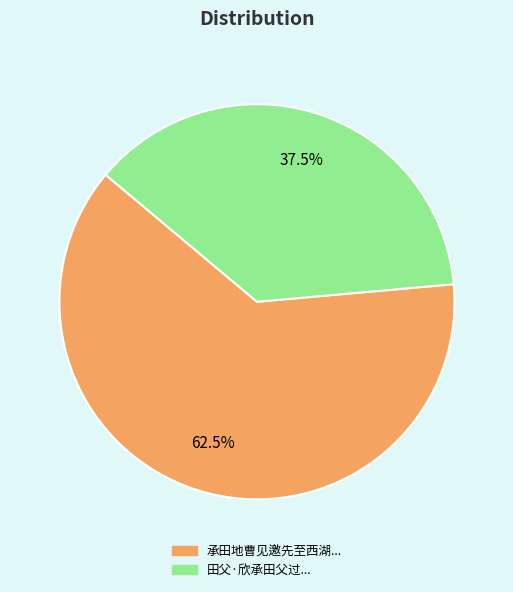

Is there a majority slice in this chart?

Yes